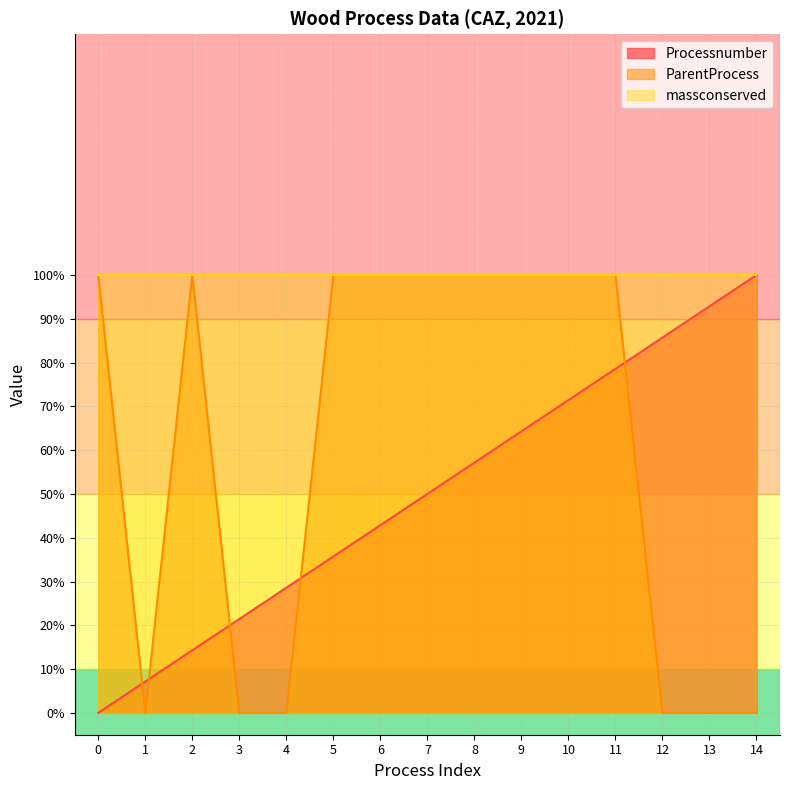

Which series has the largest range (max minus min)?

Processnumber